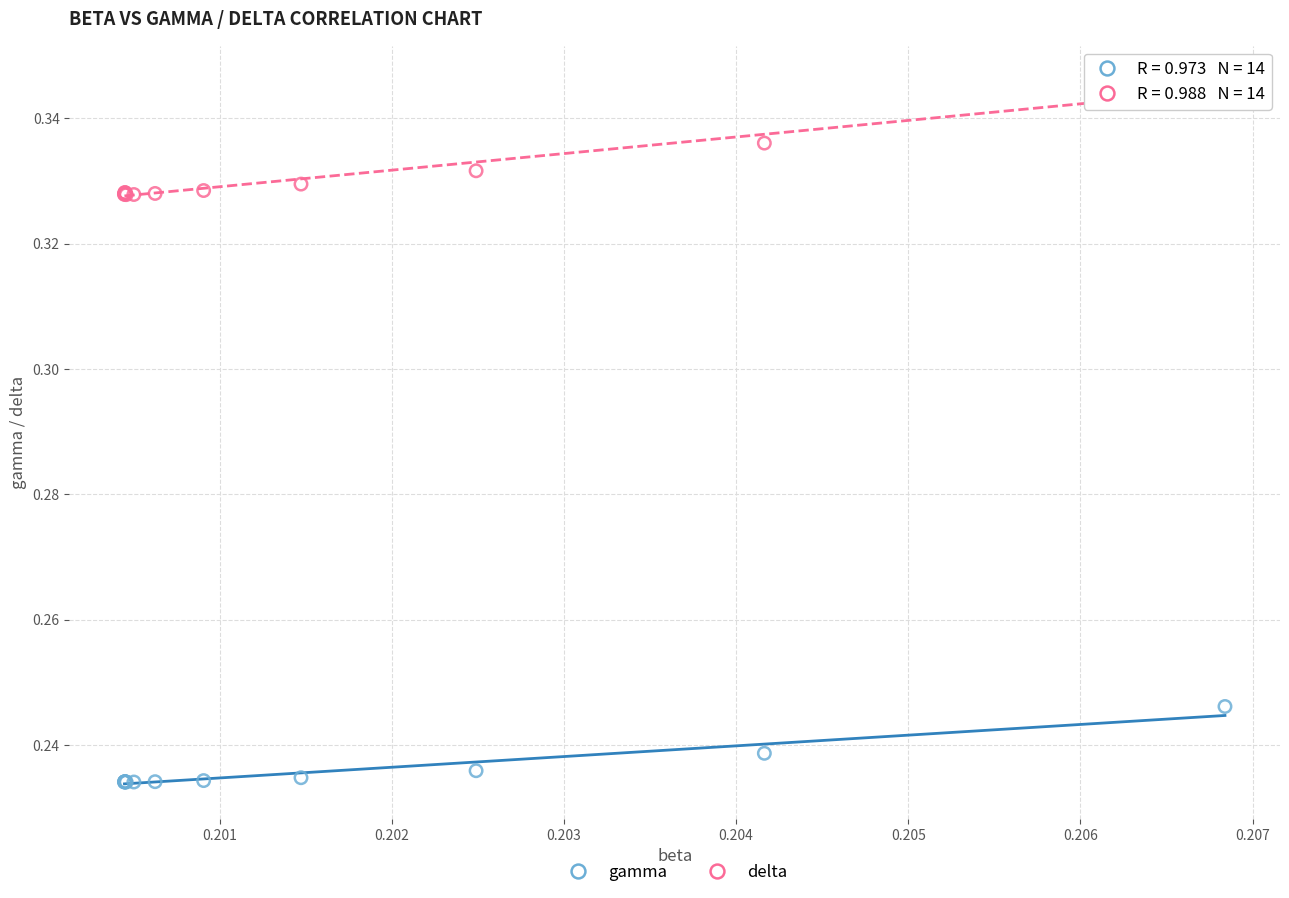

What are all the series names shown in the legend?

gamma, delta